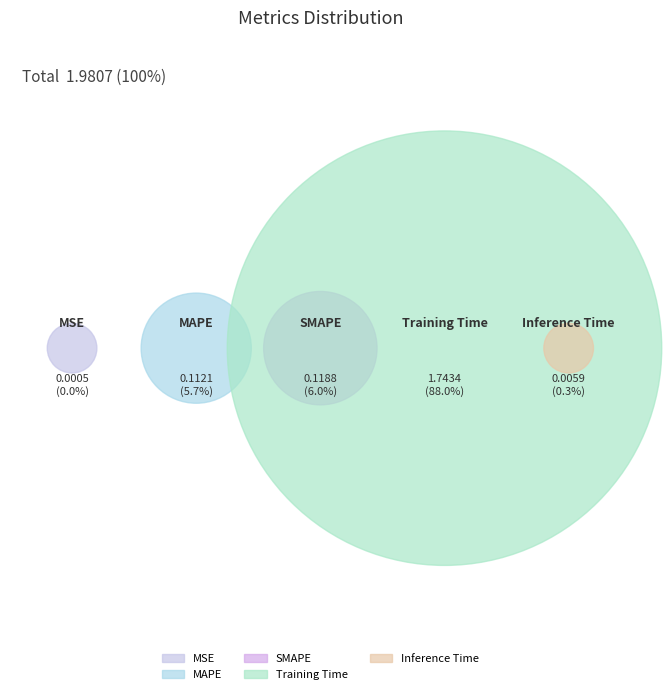

Count the number of slices in the pie.

5